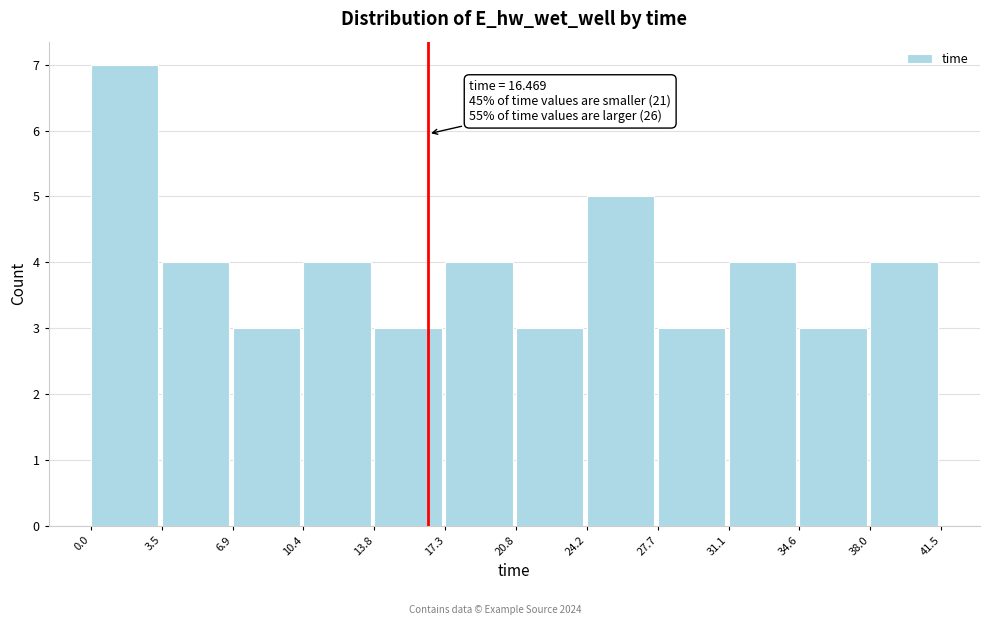

Over which range of the x-axis is the bar tallest?

0.0 to 3.5